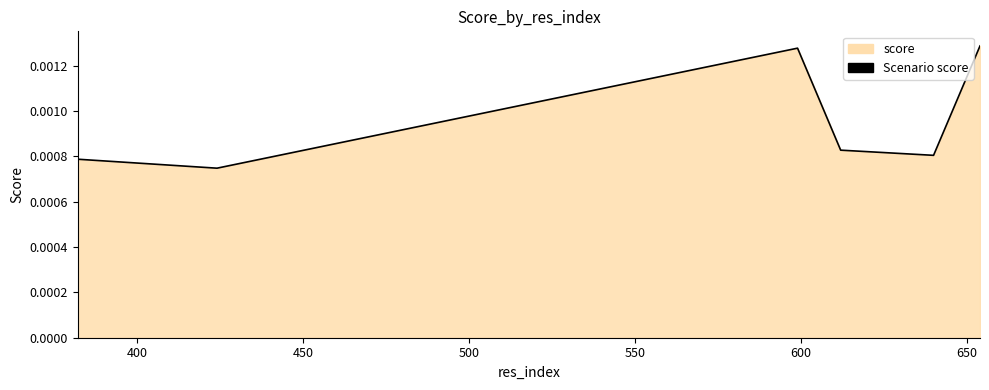

True or false: the data has more than 2 interior local peaks.

False